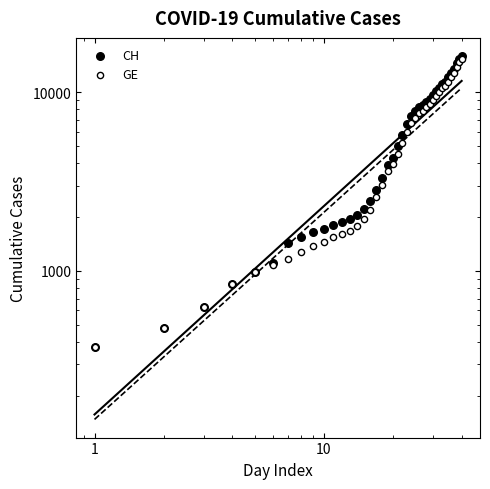

Which series reaches the maximum Y coordinate?

CH